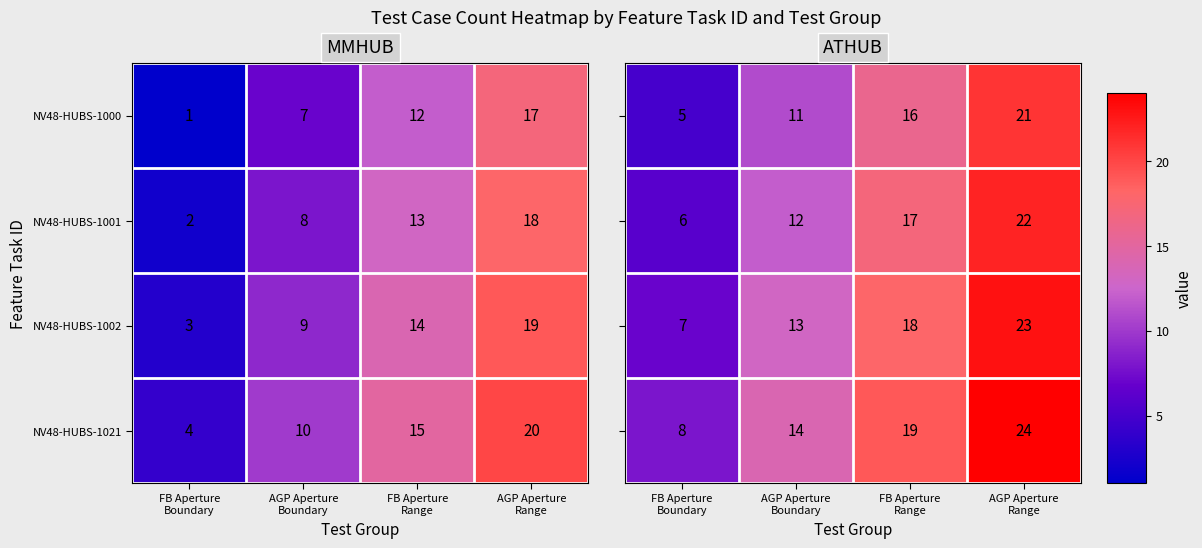

At which category does the chart reach its minimum across all series?

FB Aperture
Boundary